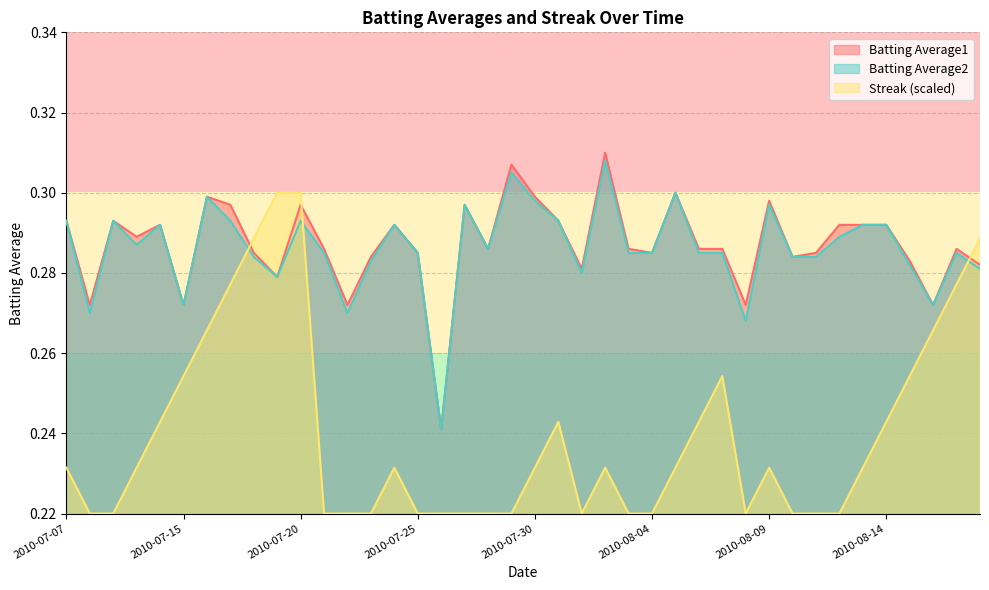

How many lines are shown in the chart?

3